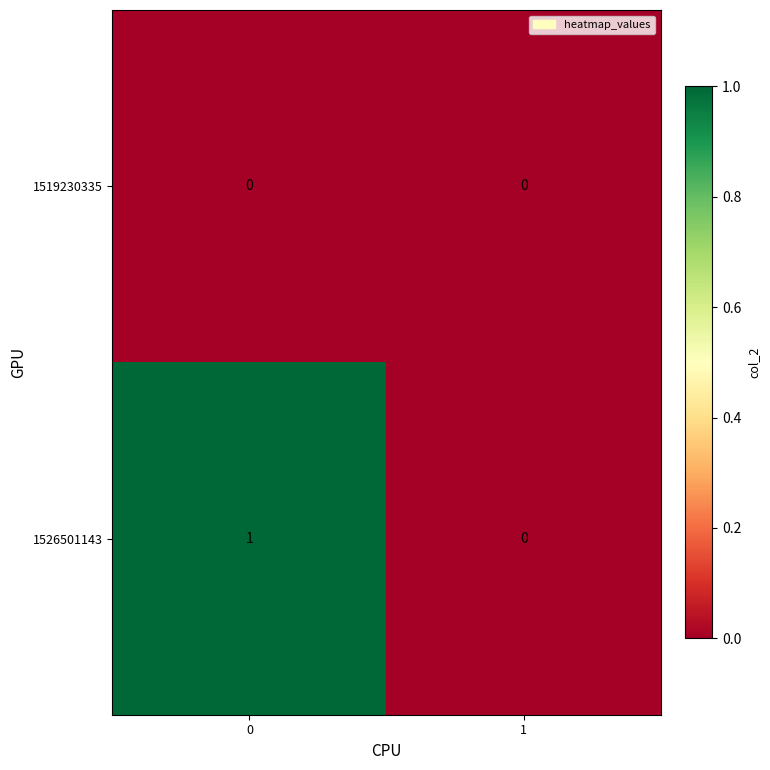

True or false: 1519230335 has a value of 0 at 0.

True